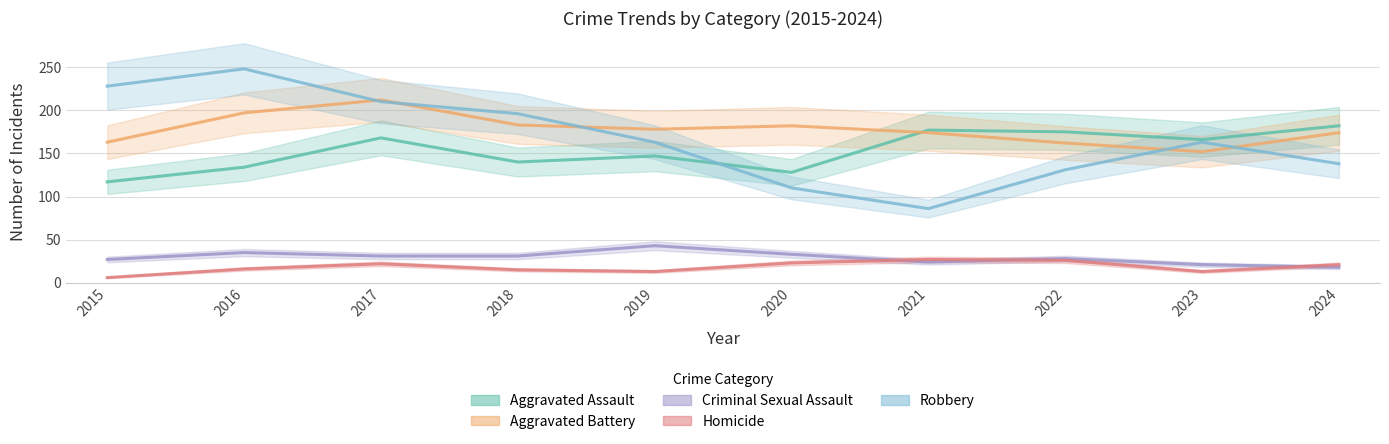

How many data points in Robbery are above 163?

4